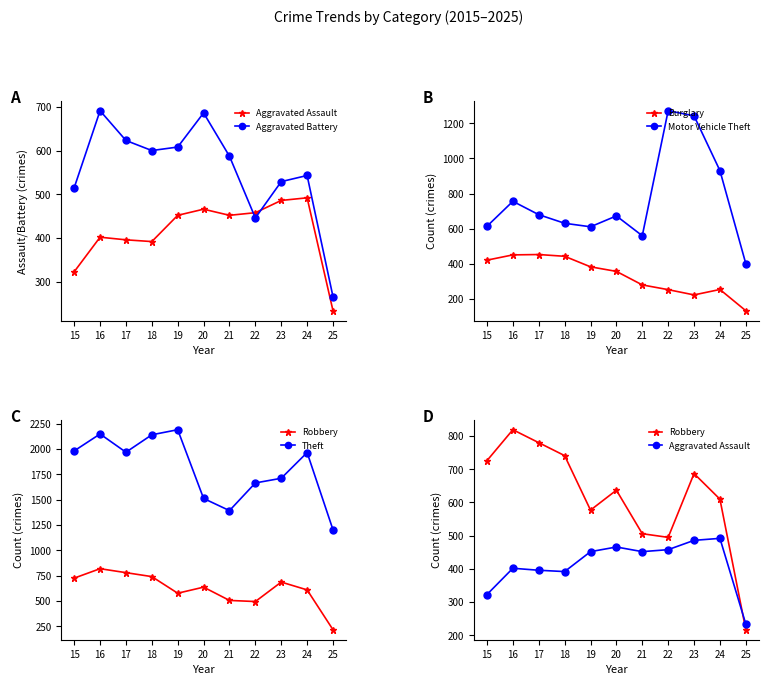

How many lines are shown in the chart?

6